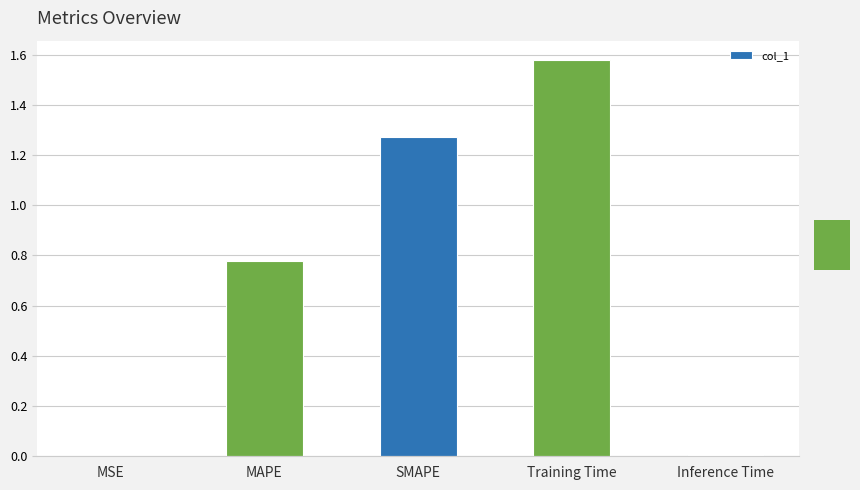

Which has a higher value, SMAPE or MAPE?

SMAPE